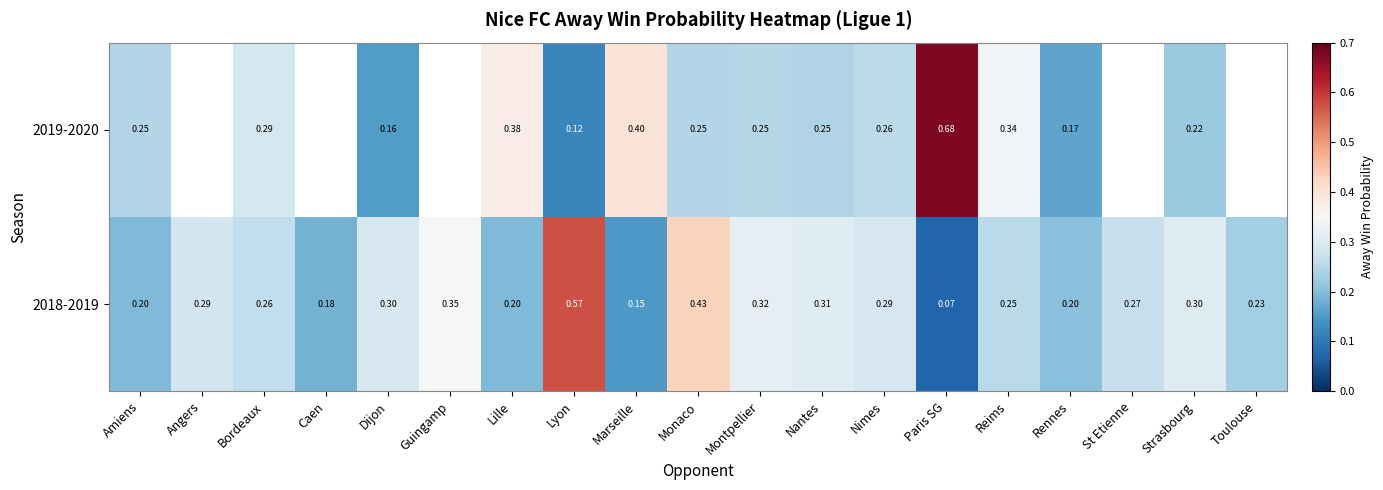

True or false: 2018-2019 has a value of 0.3 at Guingamp.

True